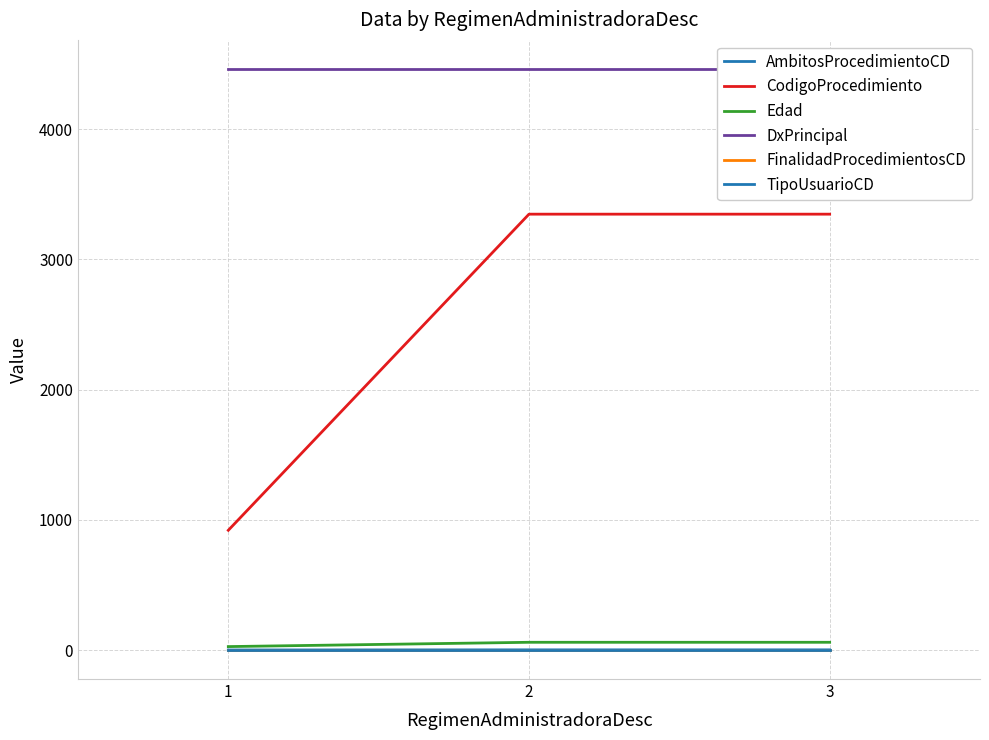

Rank the categories by AmbitosProcedimientoCD value from highest to lowest.

2, 3, 1